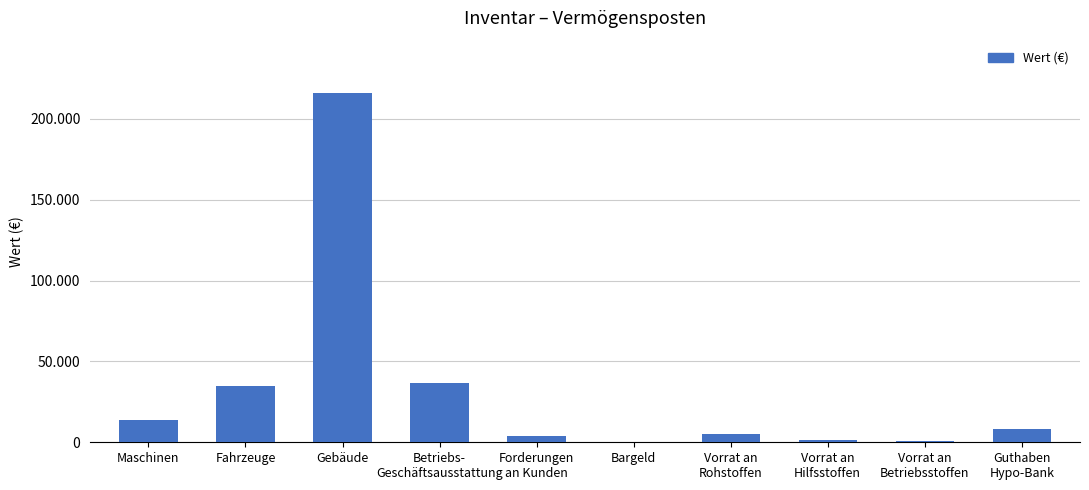

What is the difference between the maximum and minimum values?

215433